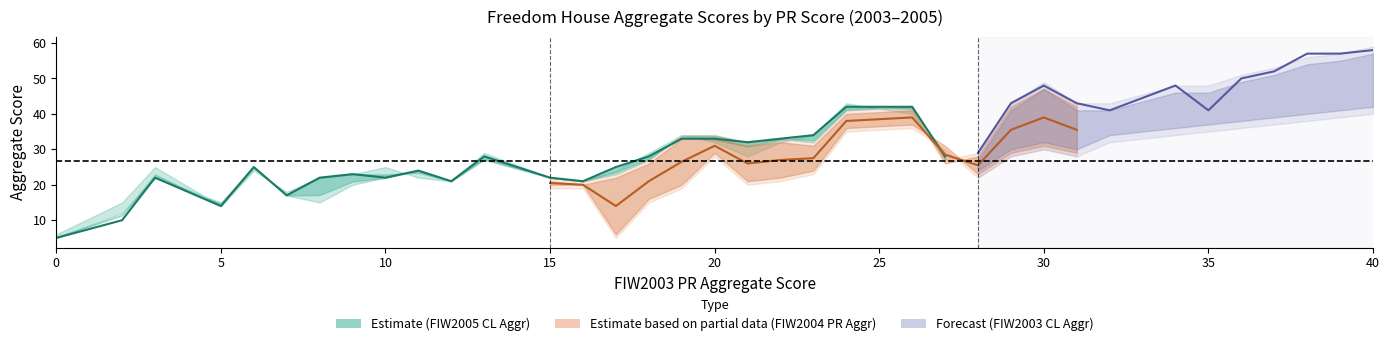

What is the sum of the FIW2005 CL Aggr values at 22 and 40?

91